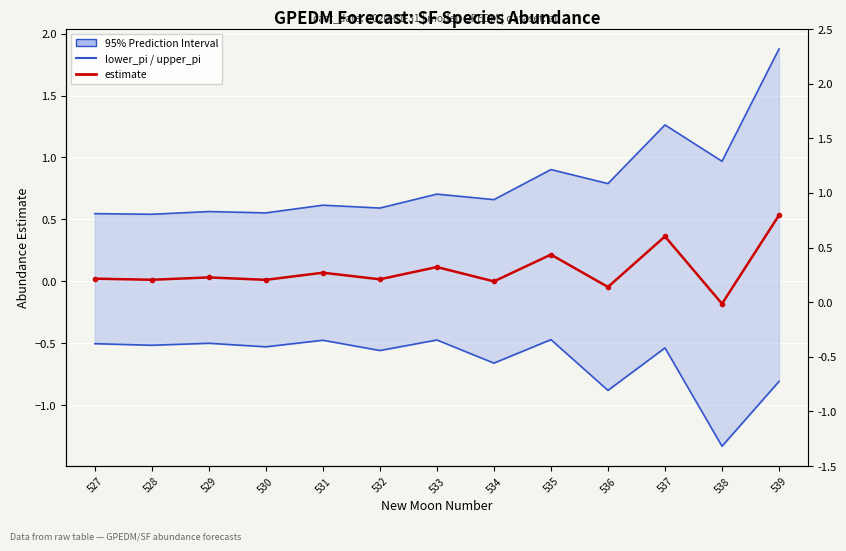

At which label does lower_pi reach its peak?

535